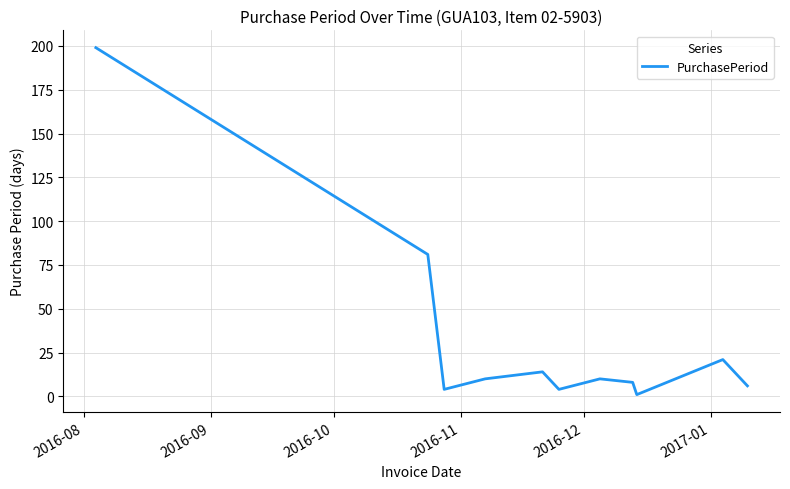

How many interior local peaks (higher than both neighbors) does the data have?

3